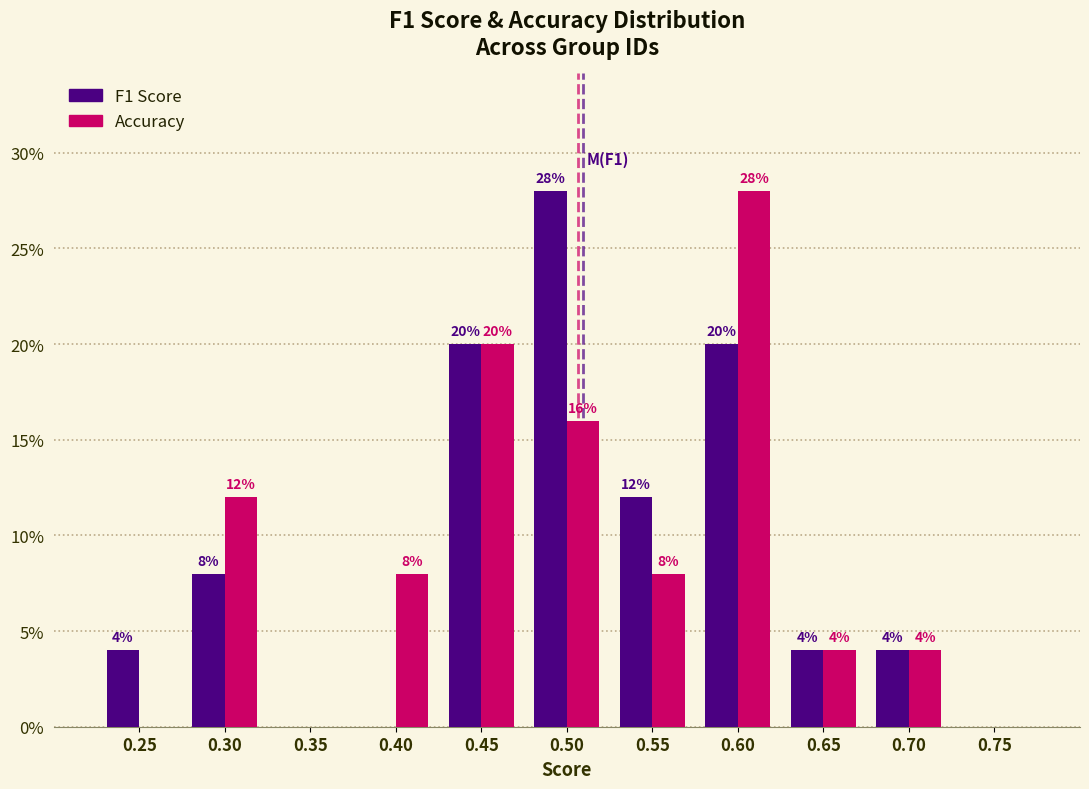

What is the greatest value displayed?

28.0